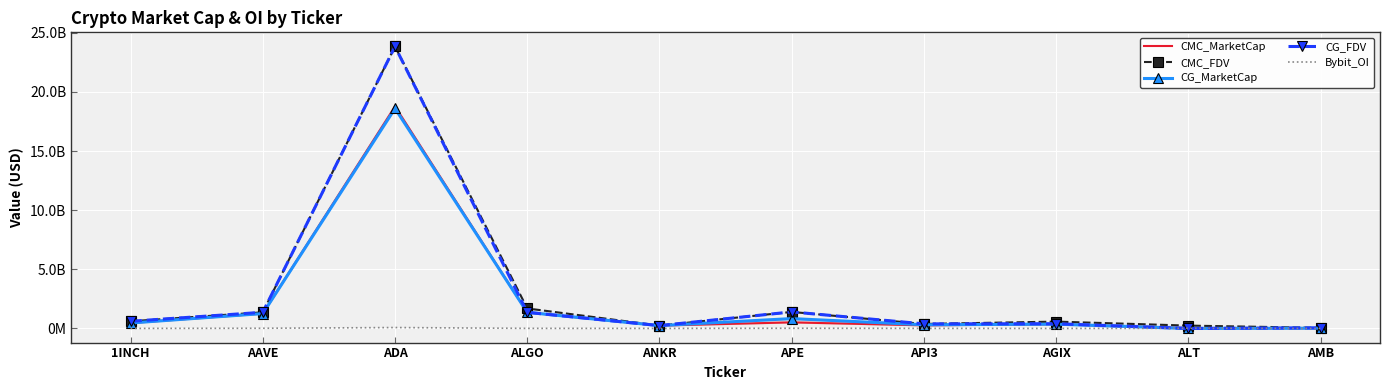

What is the sum of all CG_MarketCap values?

23474057986.0